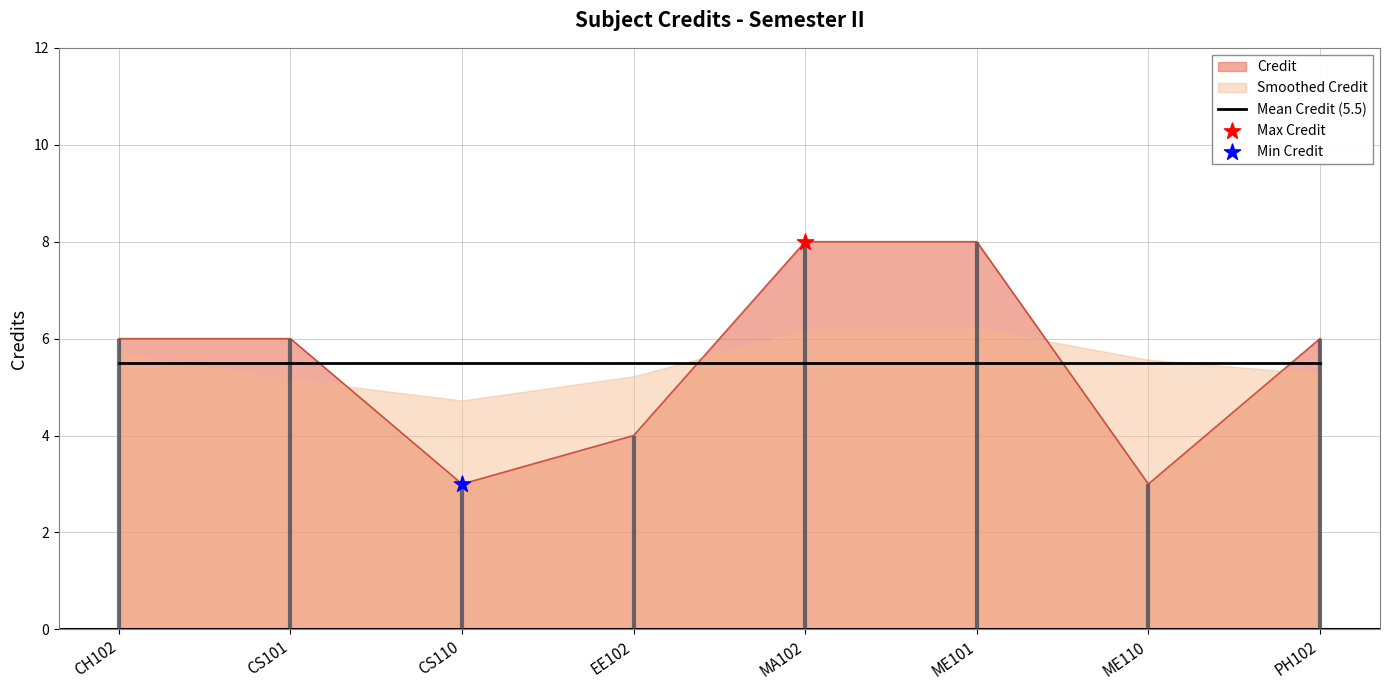

What is the change in value from CS101 to CS110?

-3